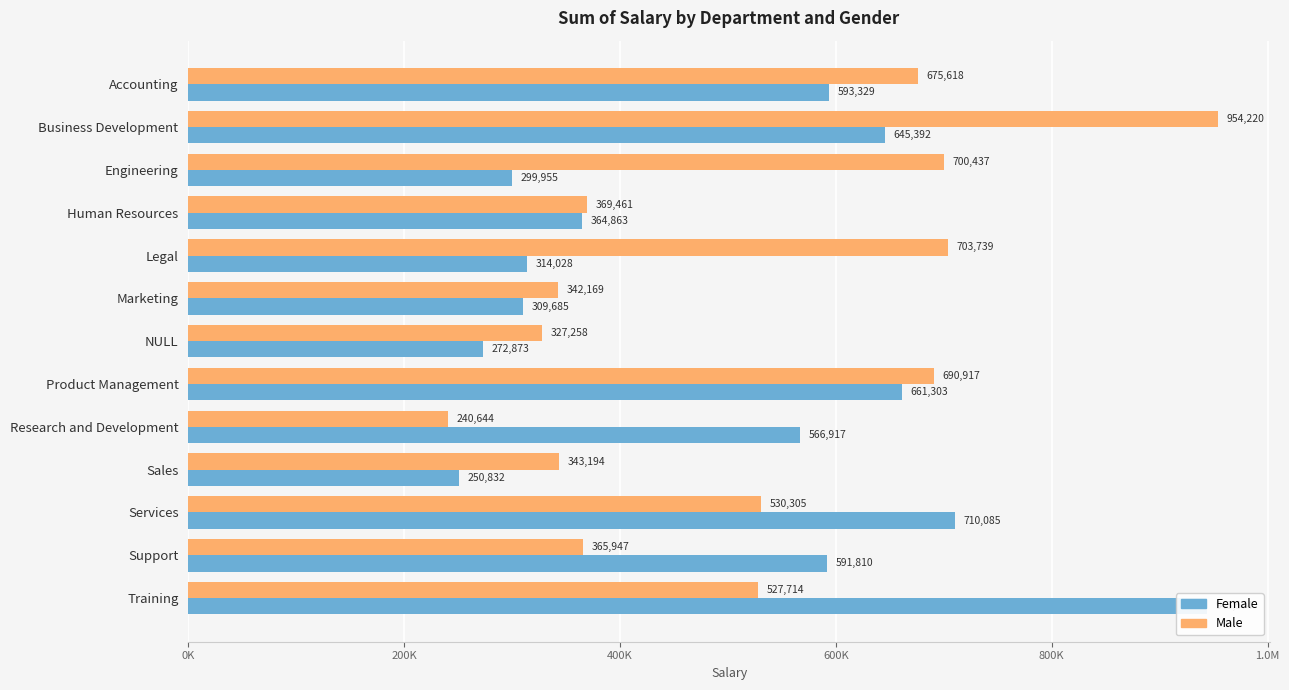

What position from the left is Marketing?

6